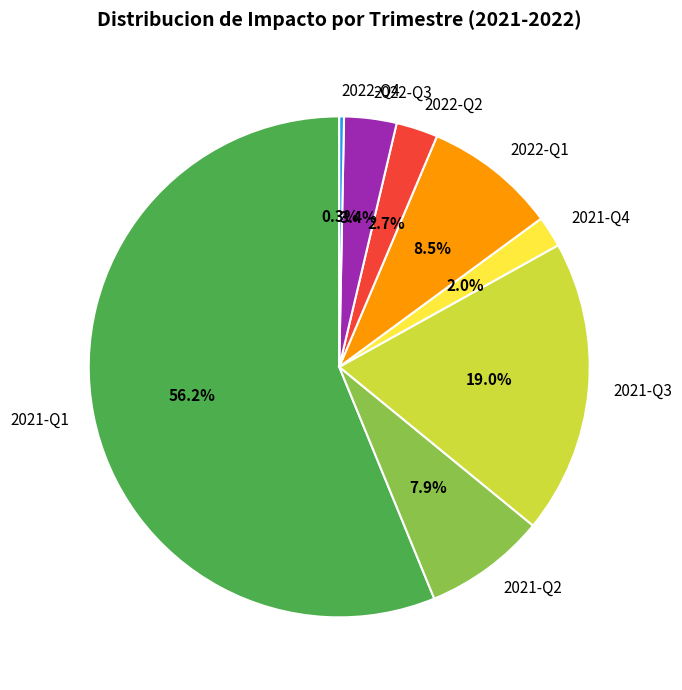

What is the total percentage of 2021-Q1 and 2022-Q1?

64.7%